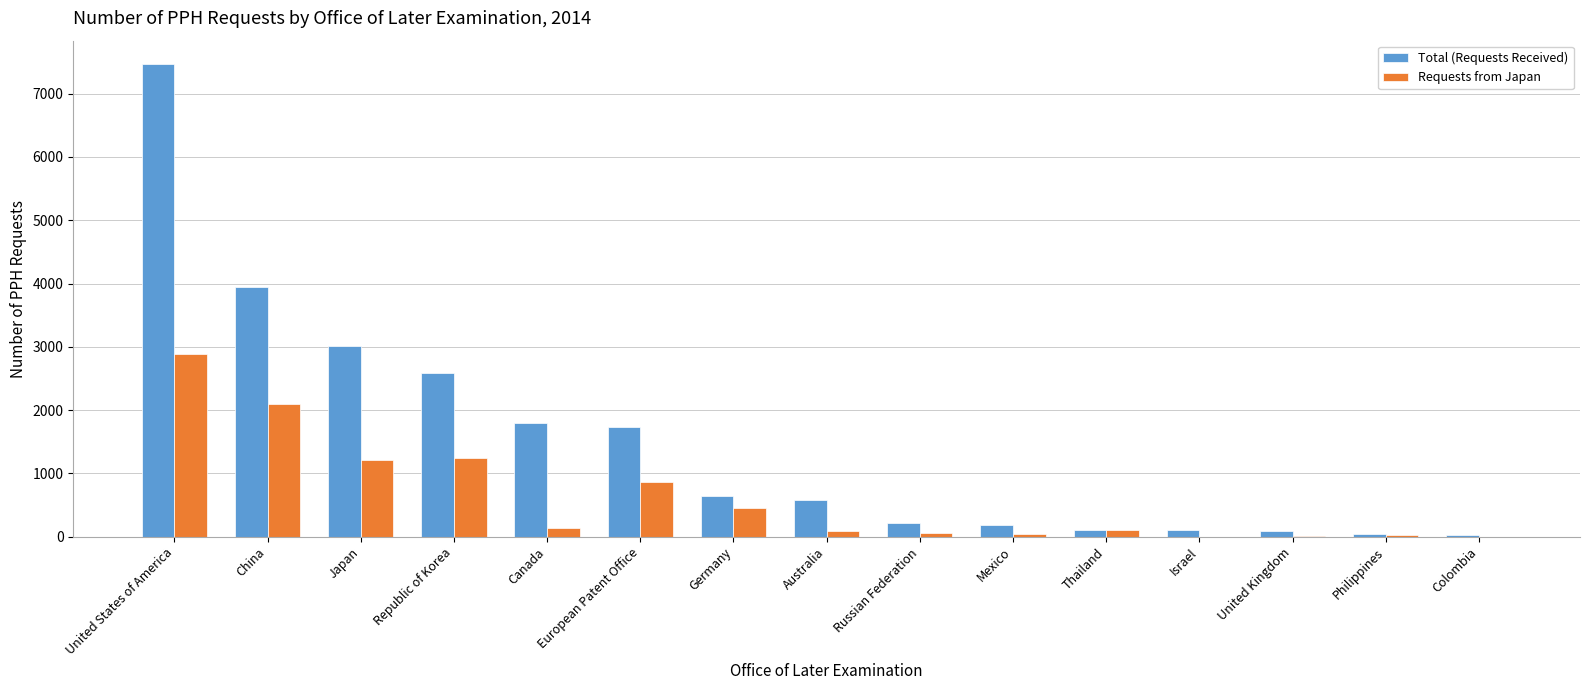

What is the average value of the Total (Requests Received) series?

1504